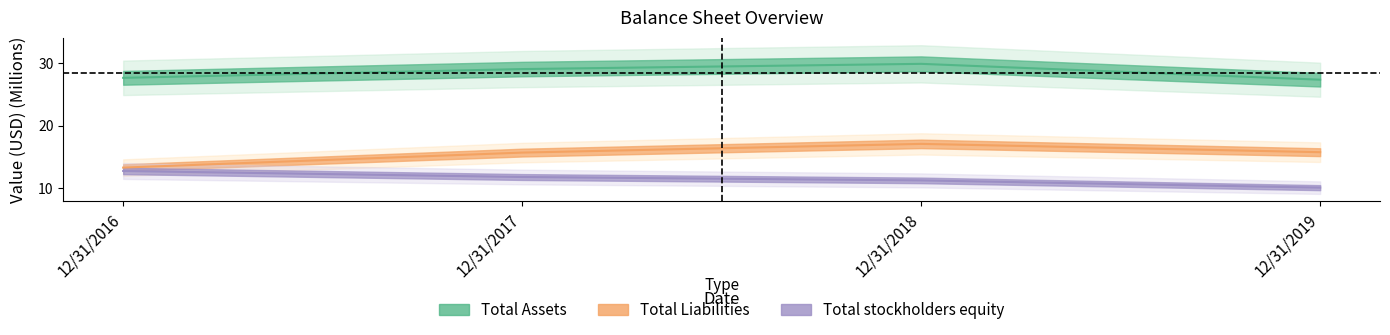

Is it true that Total stockholders equity equals 22.1 at 12/31/2016?

False